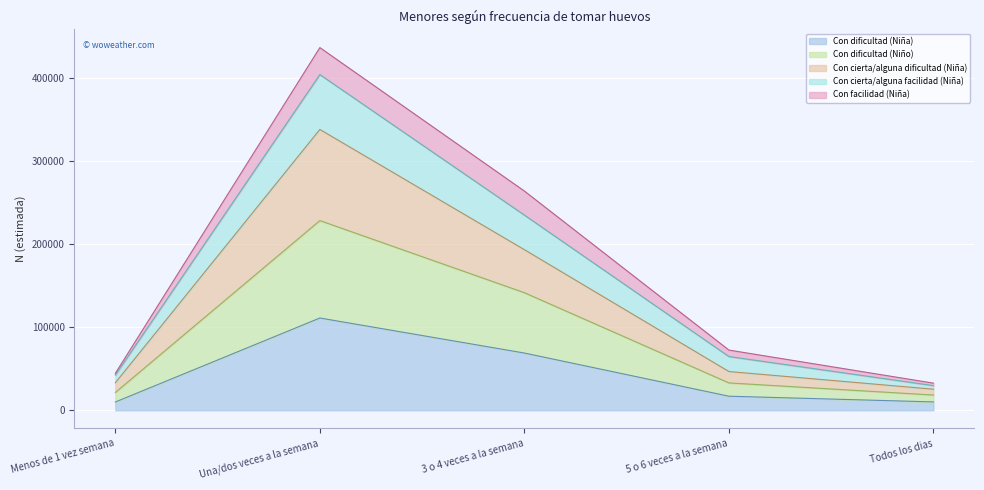

Rank the categories by Con dificultad (Niña) value from highest to lowest.

Una/dos veces a la semana, 3 o 4 veces a la semana, 5 o 6 veces a la semana, Todos los dias, Menos de 1 vez semana